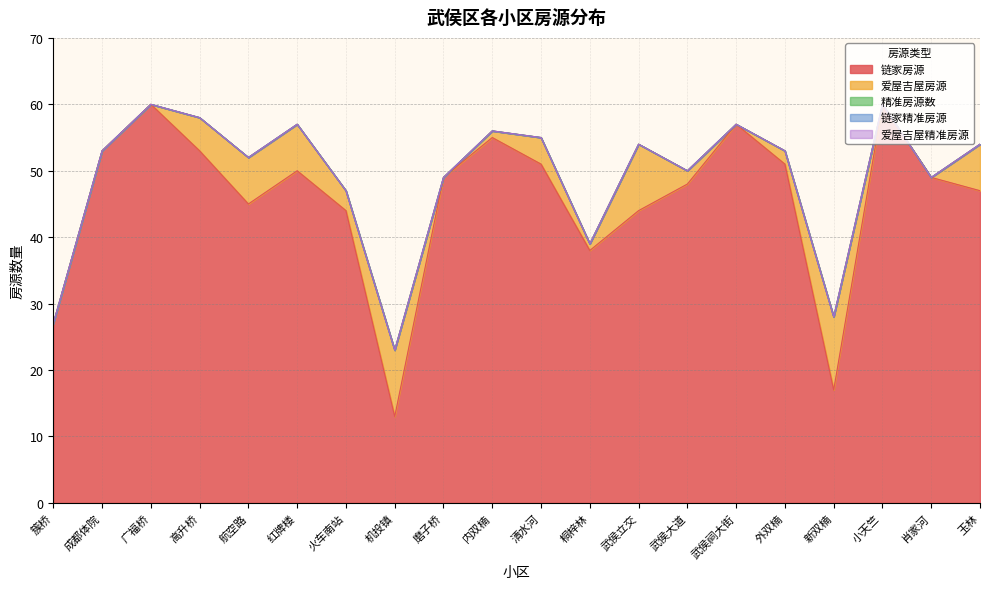

True or false: 爱屋吉屋精准房源 has a value of 0 at 外双楠.

True